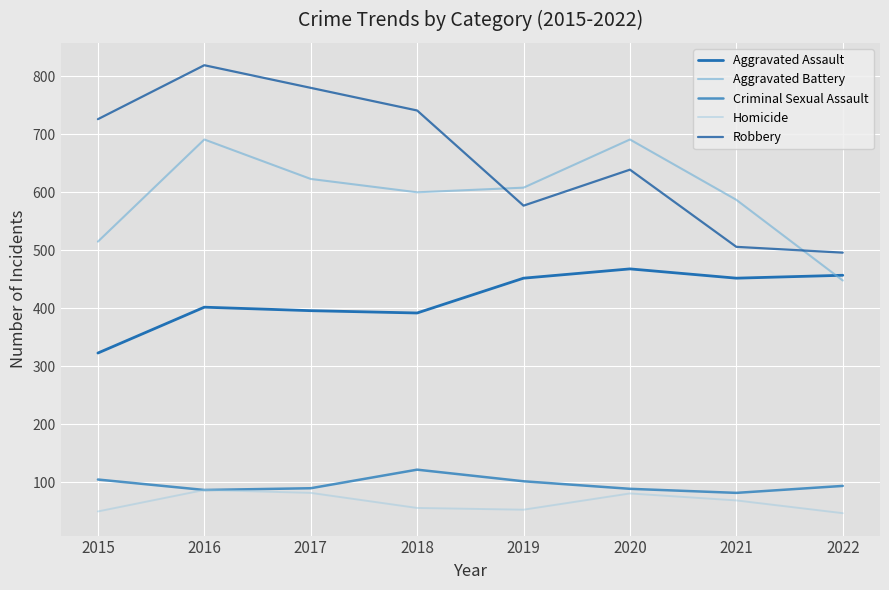

Reading right to left, what are all the values shown in this chart?

Aggravated Assault: 457	452	468	452	392	396	402	323
Aggravated Battery: 448	587	691	608	600	623	691	515
Criminal Sexual Assault: 94	82	89	102	122	90	87	105
Homicide: 47	69	81	53	56	82	87	50
Robbery: 496	506	639	577	741	780	819	726